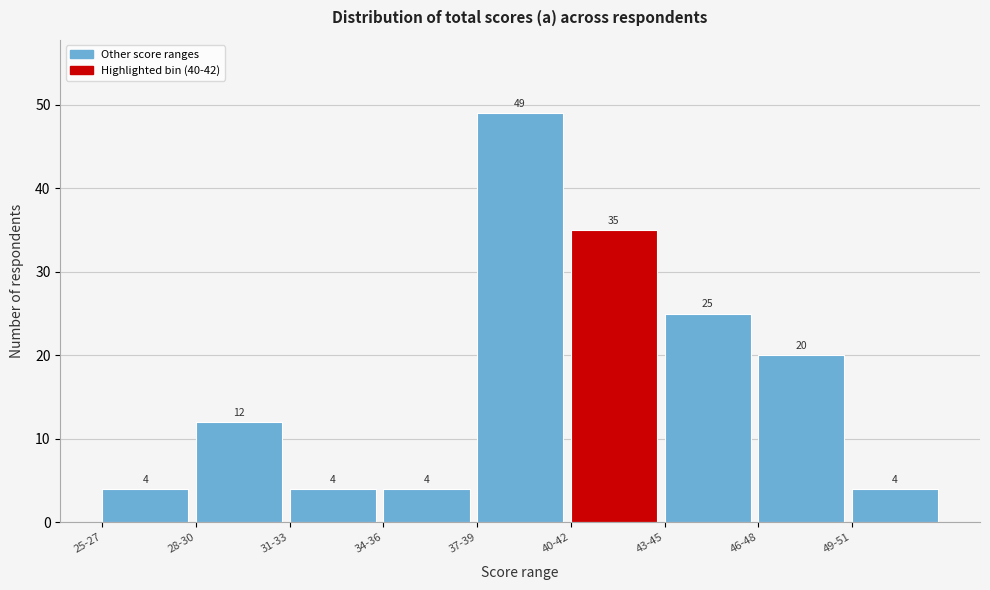

Reading left to right, list all the values displayed in this chart.

25-27=4	28-30=12	31-33=4	34-36=4	37-39=49	40-42=35	43-45=25	46-48=20	49-51=4